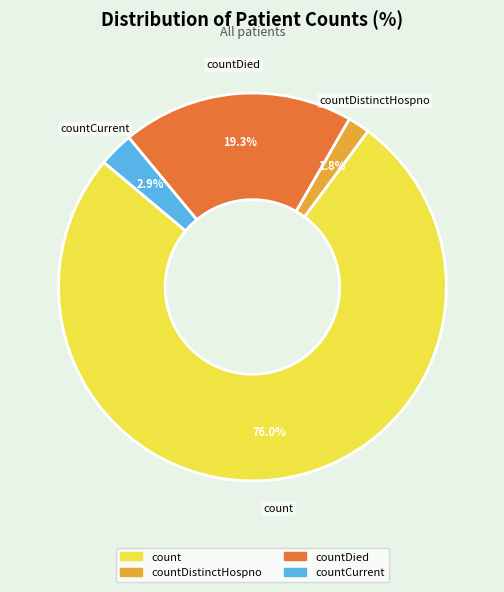

Is there any slice that represents more than half of the pie?

Yes